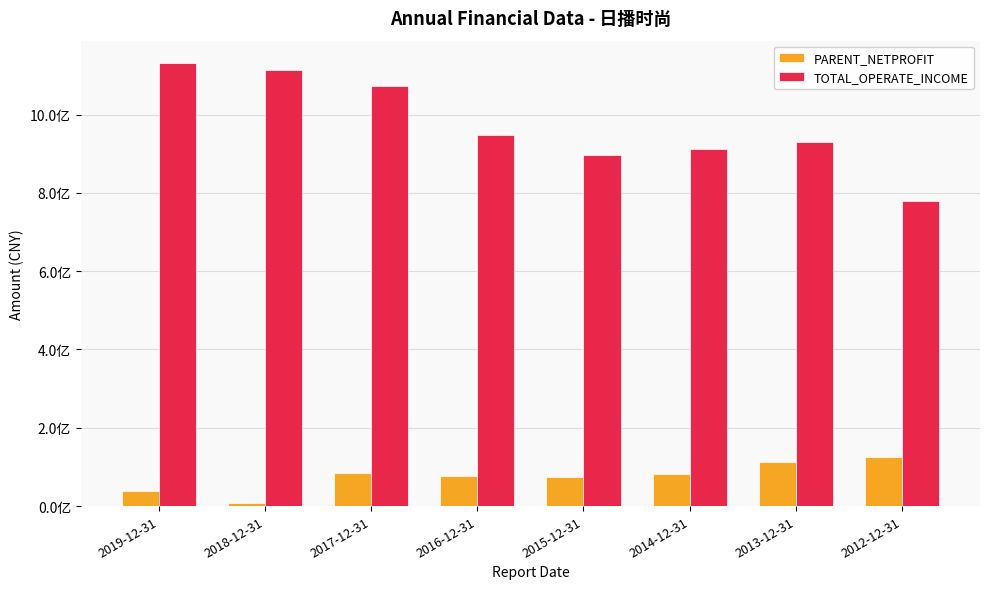

Reading right to left, extract all data points from this chart.

PARENT_NETPROFIT: 126056106.1	112223933.3	82473388.0	75118958.6	75624583.0	83635709.4	8813123.3	38364274.1
TOTAL_OPERATE_INCOME: 778020320.0	929029174.6	911075733.9	897701465.5	948930794.0	1073469816.4	1114387789.0	1132130638.5